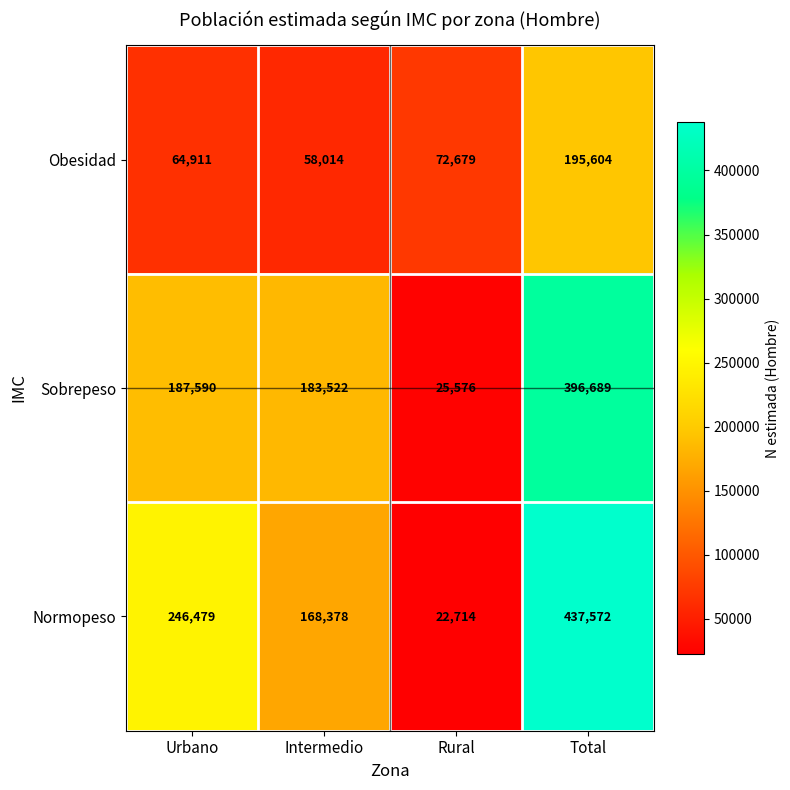

Between Intermedio and Rural, which series saw the biggest shift?

Sobrepeso